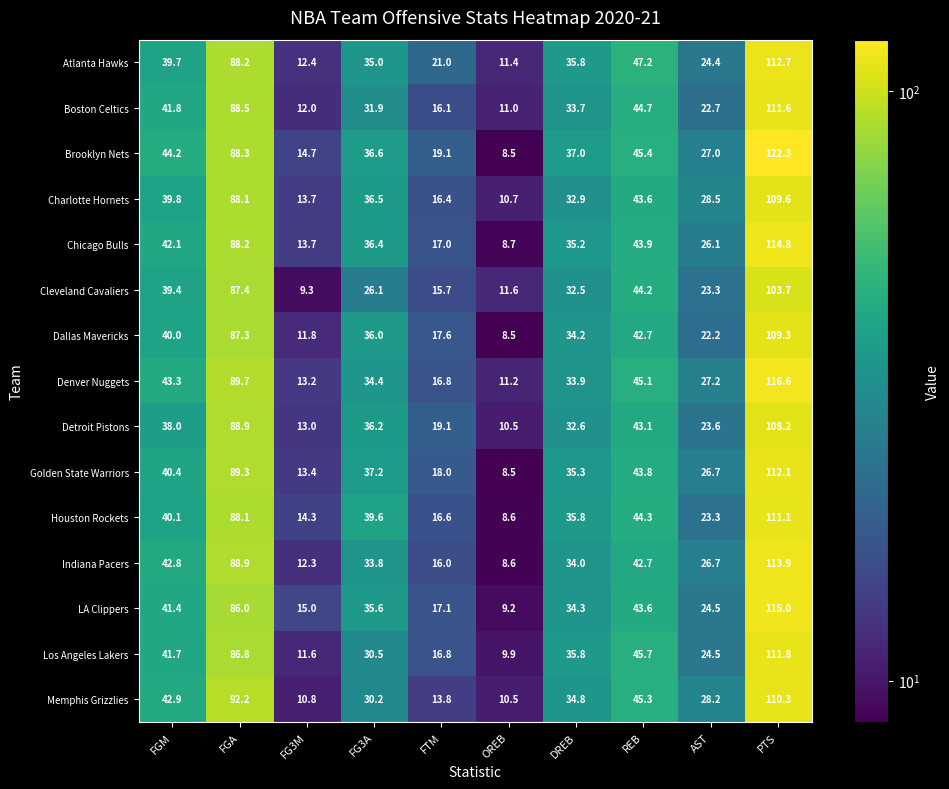

What is the sum of all Boston Celtics values?

414.0